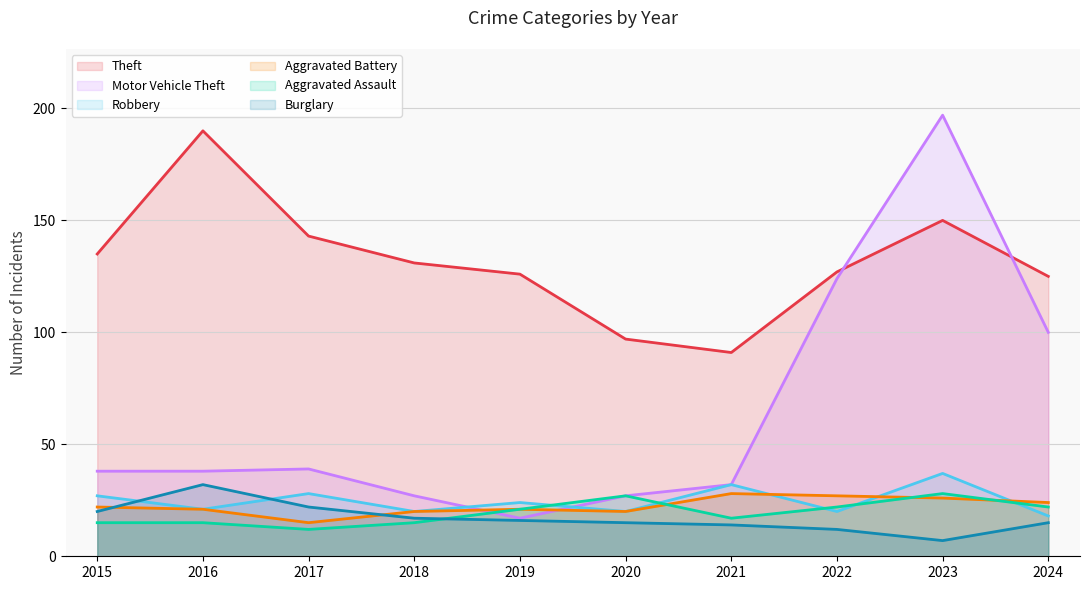

What are all the series names shown in the legend?

Theft (line), Motor Vehicle Theft (line), Robbery (line), Aggravated Battery (line), Aggravated Assault (line), Burglary (line)